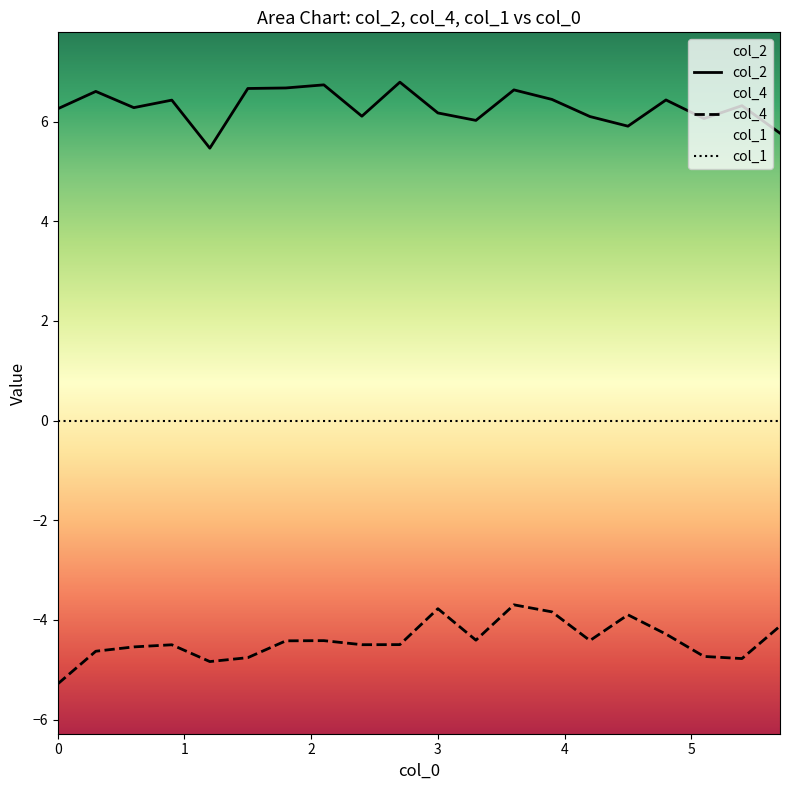

True or false: col_4 and col_1 cross at least once.

False